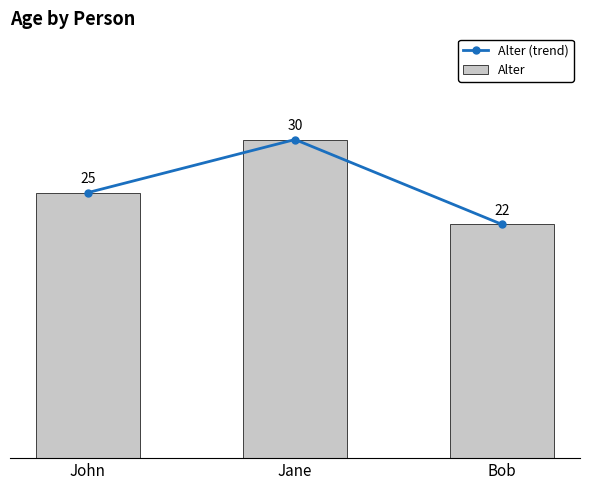

Which series changed the most between Jane and Bob?

Alter (trend)